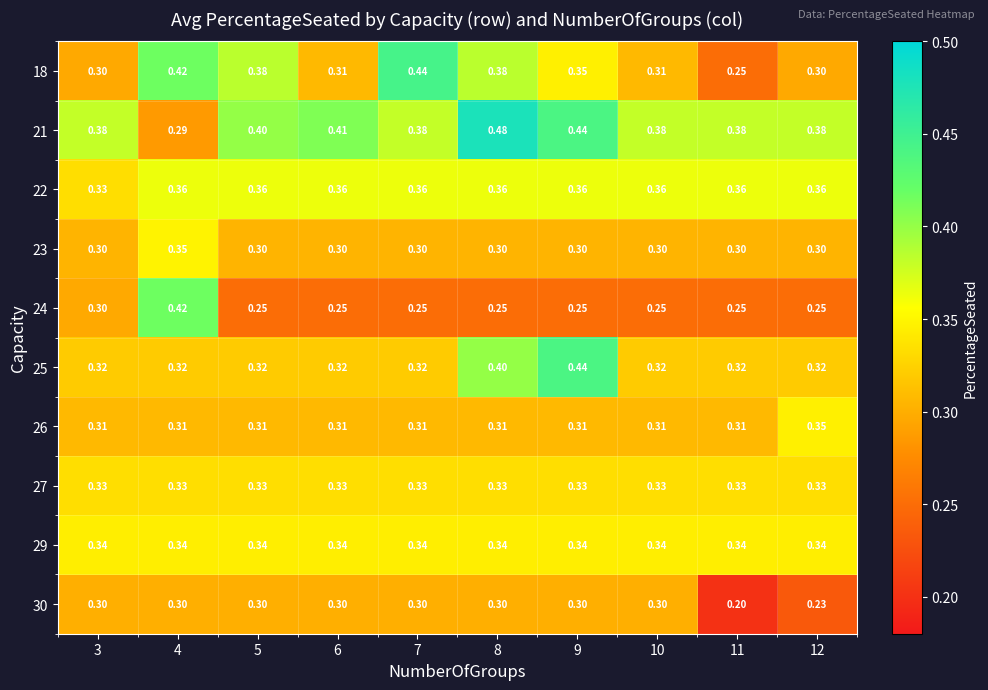

What is the spread (max minus min) of values at 6?

0.2